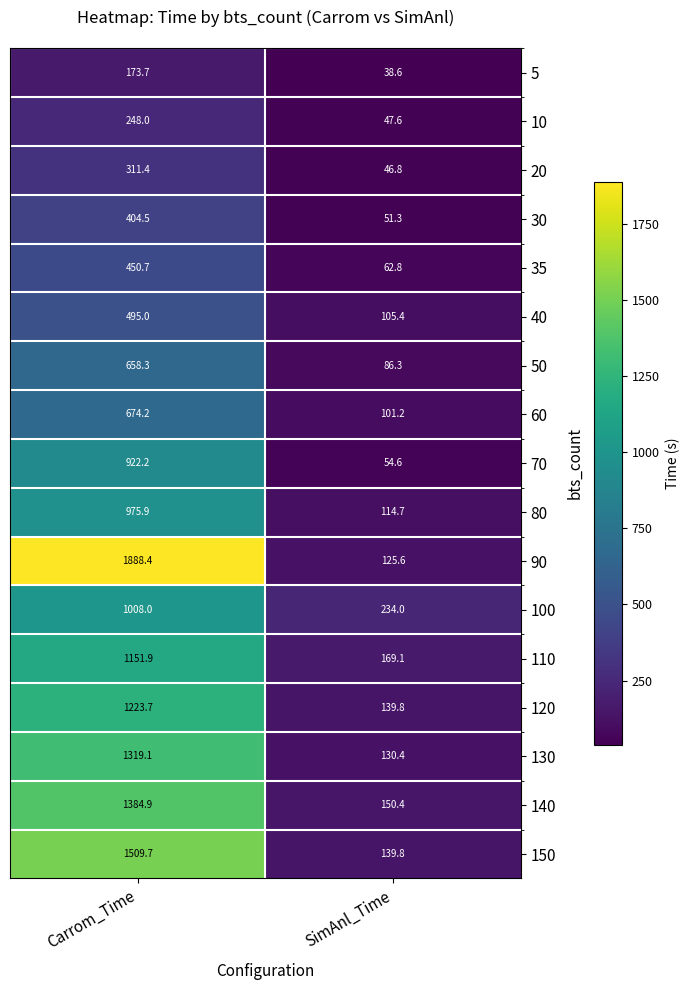

What is the smallest value displayed?

38.6